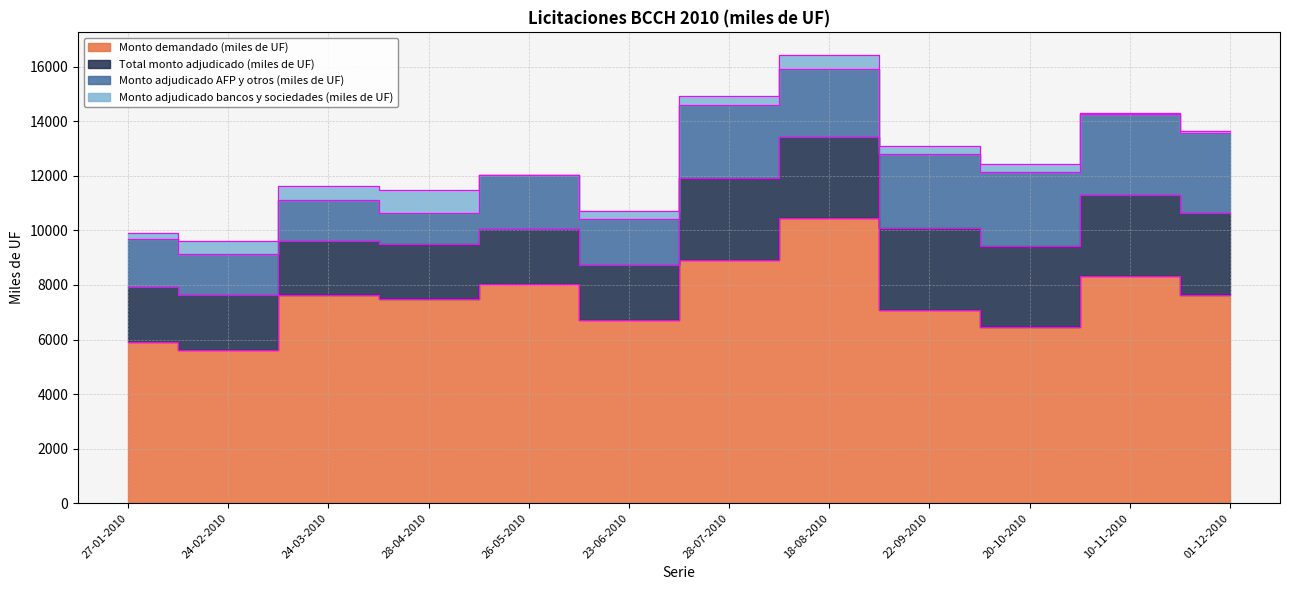

True or false: Monto adjudicado AFP y otros (miles de UF) has more than 1 interior local peaks.

True